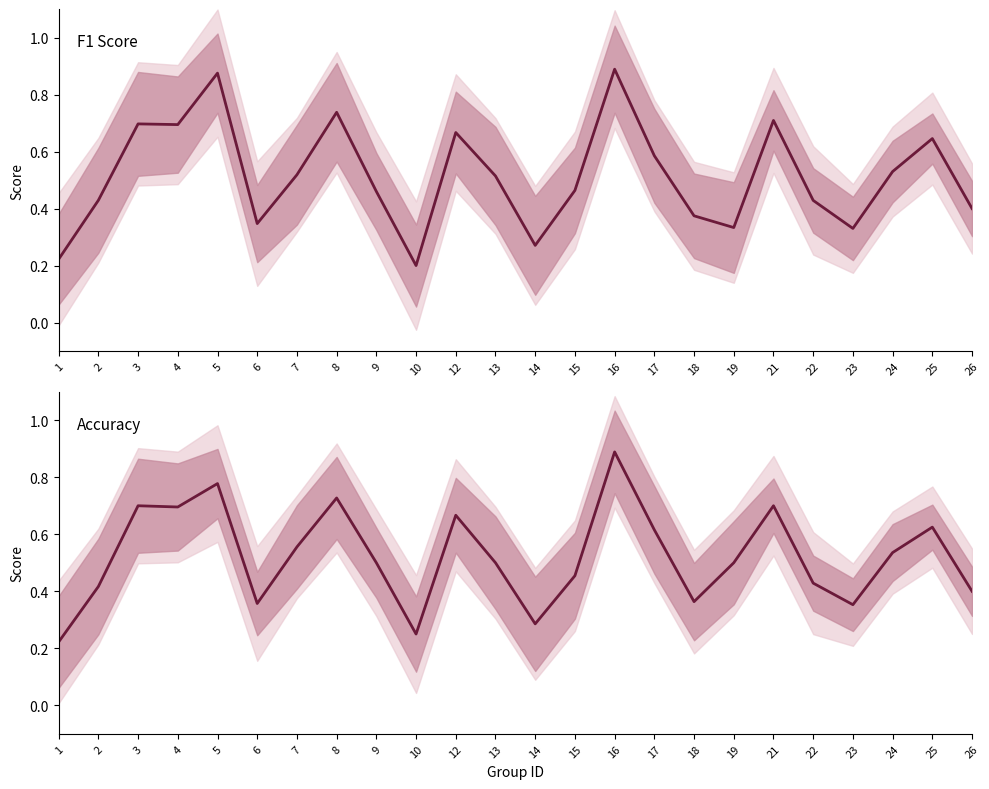

What is the difference between the maximum and minimum values in the accuracy series?

0.7